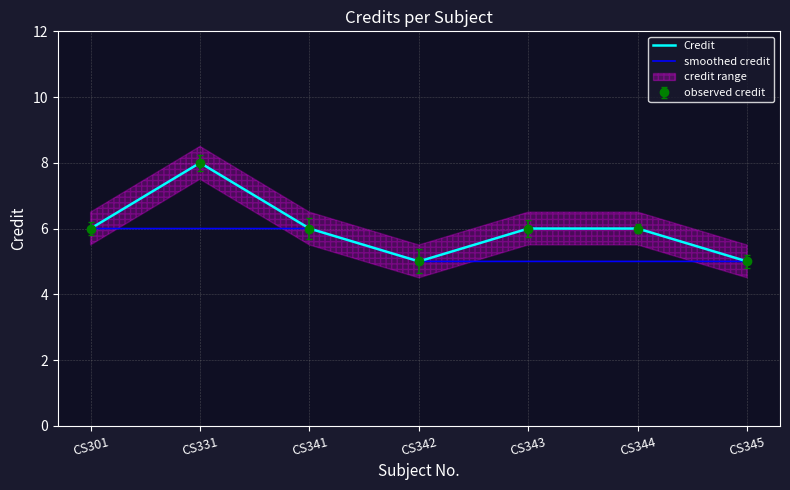

Rank the series at CS301 from lowest to highest value.

Credit, smoothed credit